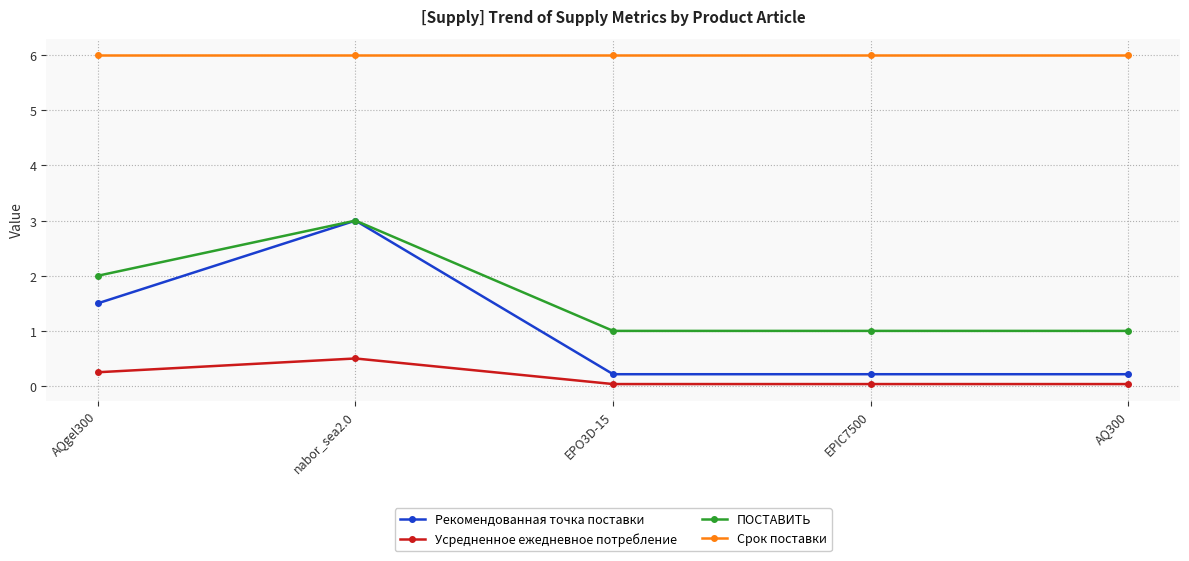

Where is the first local maximum for Рекомендованная точка поставки?

nabor_sea2.0